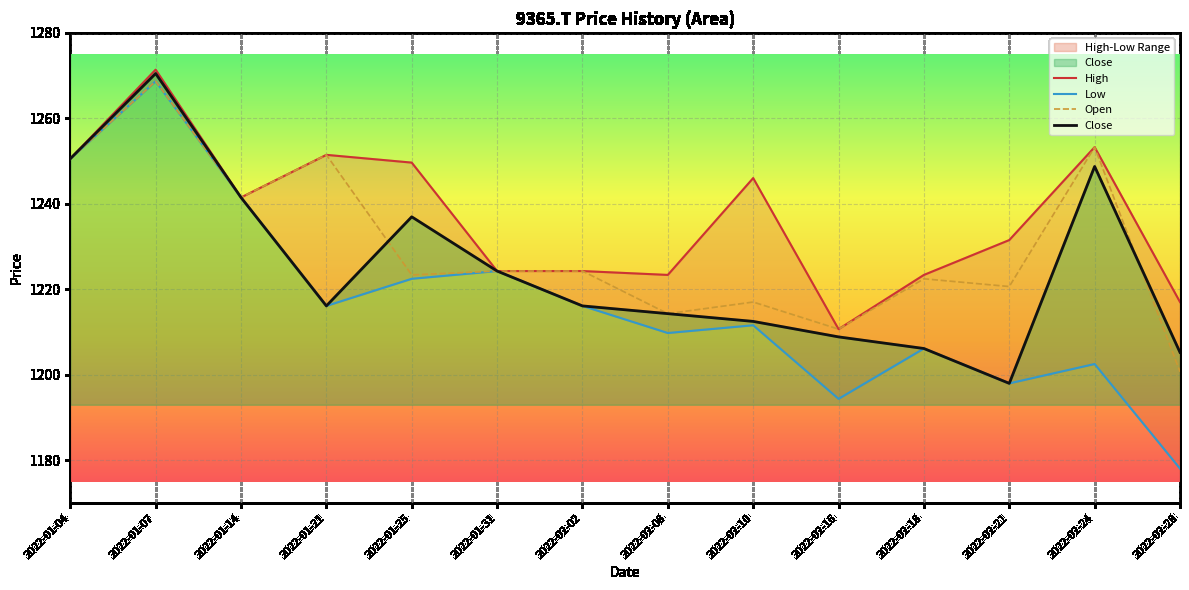

What value does the Close series have at 2022-02-16?

1208.9